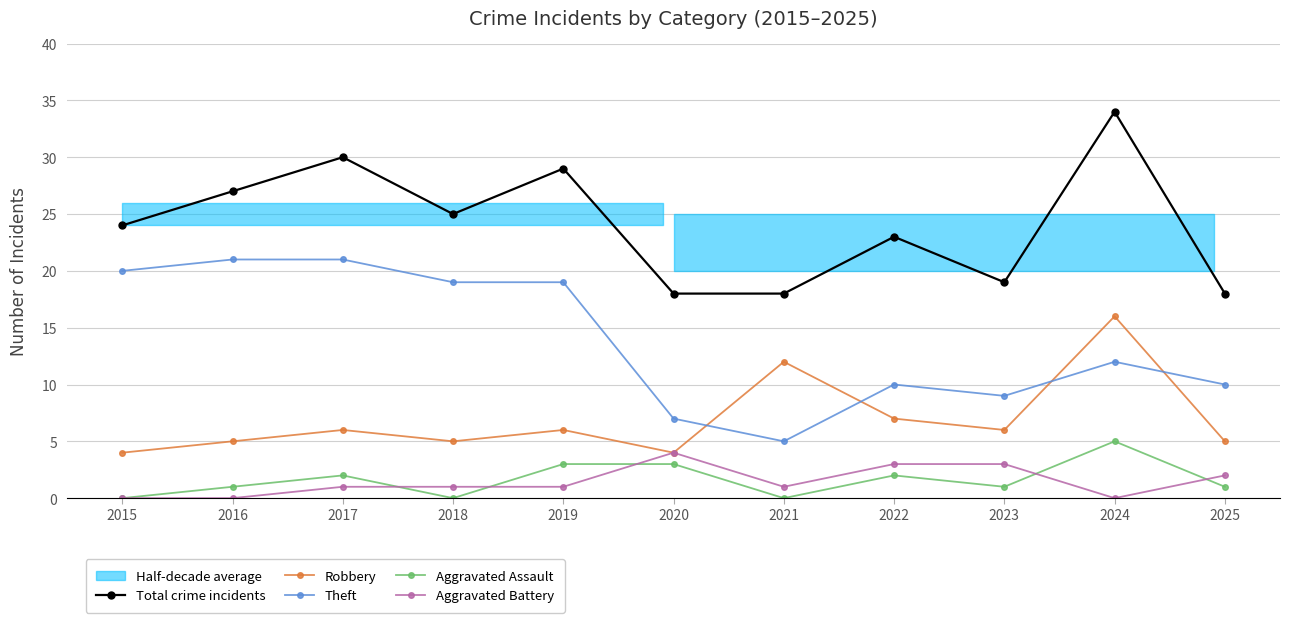

Which category has the highest value in the Aggravated Battery series?

2020